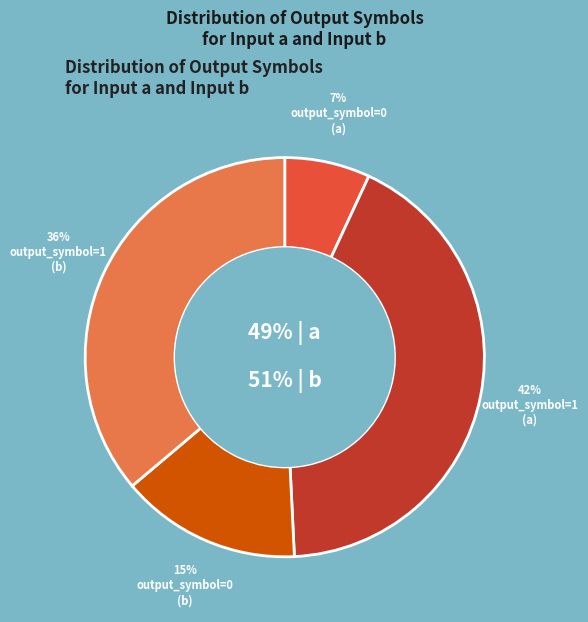

To the nearest percent, what is the difference between the largest and smallest slice percentages?

35%